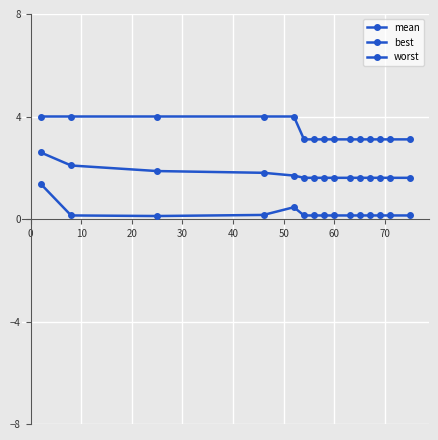

How many data points does each series have?

15